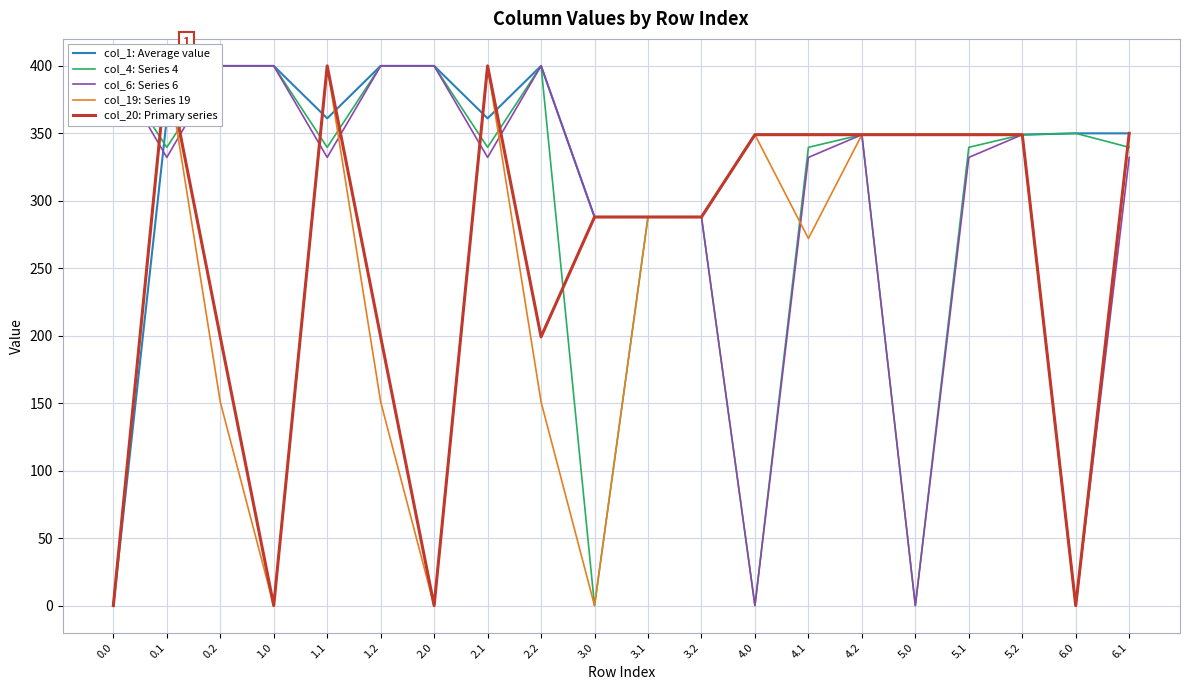

Reading left to right, extract all data points from this chart.

col_1: Average value: 0.0	361.1	400.0	400.0	361.1	400.0	400.0	361.1	400.0	288.0	288.0	288.0	349.0	349.0	349.0	349.0	349.0	349.0	350.0	350.0
col_4: Series 4: 400.0	339.6	400.0	400.0	339.6	400.0	400.0	339.6	400.0	0.0	288.0	288.0	0.0	339.6	349.0	0.0	339.6	349.0	350.0	339.6
col_6: Series 6: 400.0	332.2	400.0	400.0	332.2	400.0	400.0	332.2	400.0	288.0	288.0	288.0	0.0	332.2	349.0	0.0	332.2	349.0	0.0	332.2
col_19: Series 19: 0.0	400.0	151.0	0.0	400.0	151.0	0.0	400.0	151.0	0.0	288.0	288.0	349.0	272.1	349.0	349.0	349.0	349.0	0.0	350.0
col_20: Primary series: 0.0	400.0	199.2	0.0	400.0	199.2	0.0	400.0	199.2	288.0	288.0	288.0	349.0	349.0	349.0	349.0	349.0	349.0	0.0	350.0